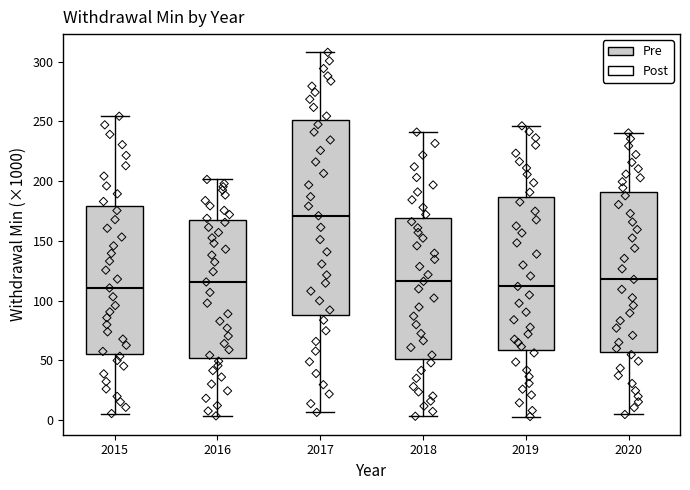

Reading left to right, read every box against the y-axis: the position of its median line, the range the box covers, and the ends of its whiskers. The values are not printed on the chart, so give them approximately, as read against the axis.

2015: median 110, box 55 to 180, whiskers 5 to 255
2016: median 115, box 50 to 165, whiskers 5 to 200
2017: median 170, box 90 to 250, whiskers 5 to 310
2018: median 115, box 50 to 170, whiskers 5 to 240
2019: median 110, box 60 to 185, whiskers 5 to 245
2020: median 120, box 55 to 190, whiskers 5 to 240